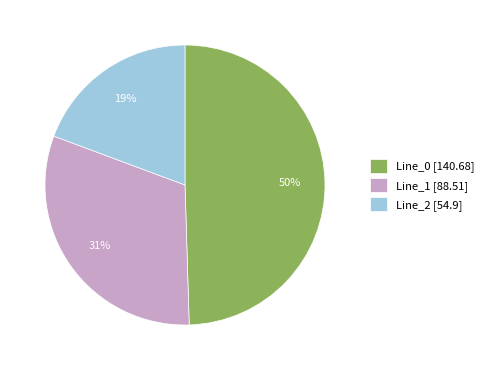

What is the largest slice in the pie chart?

Line_0